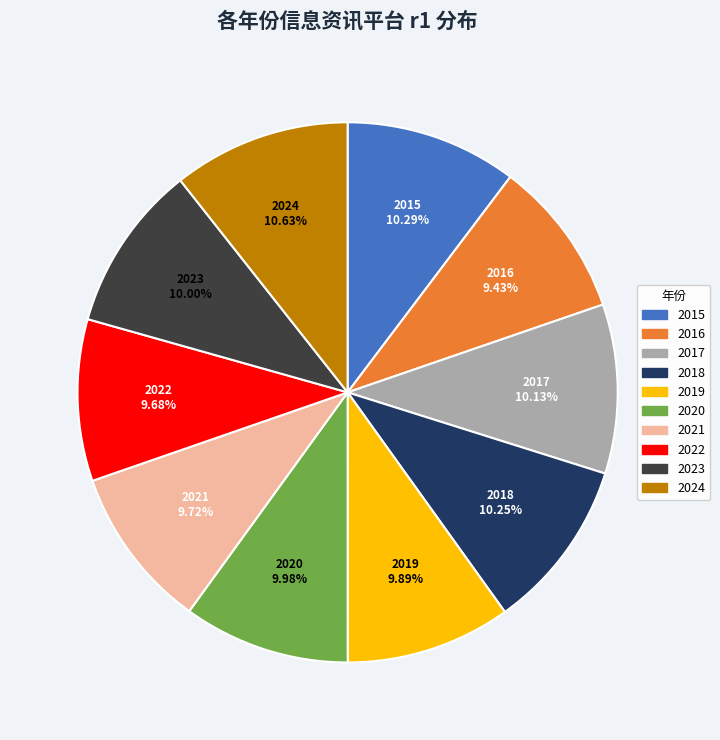

True or false: 2017 accounts for 24% of the total.

False